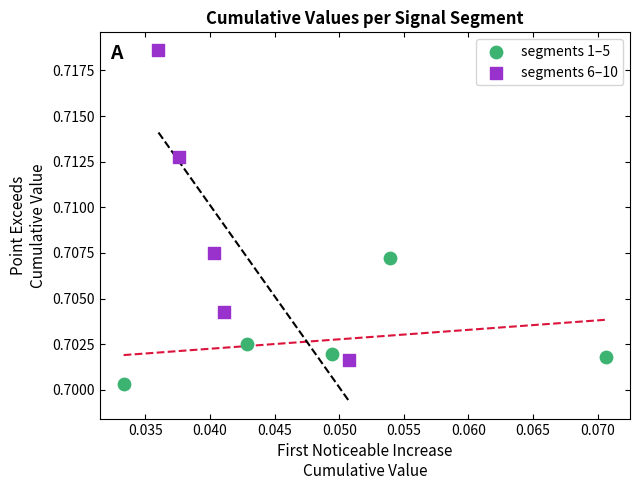

Which series contains the highest Y value?

segments 6–10